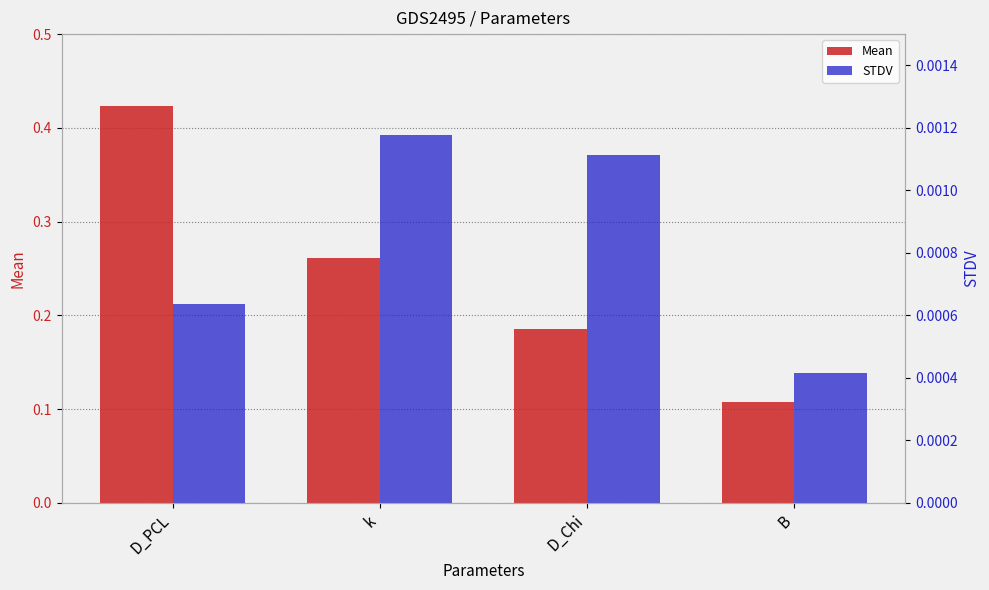

What is the label of the 3rd bar from the right?

k